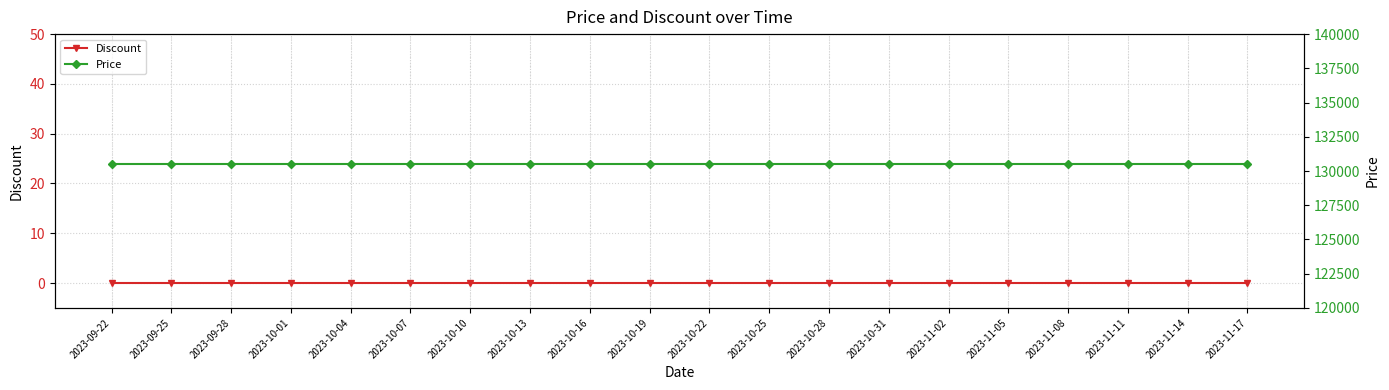

Between 2023-10-25 and 2023-10-31, which series saw the biggest shift?

Discount